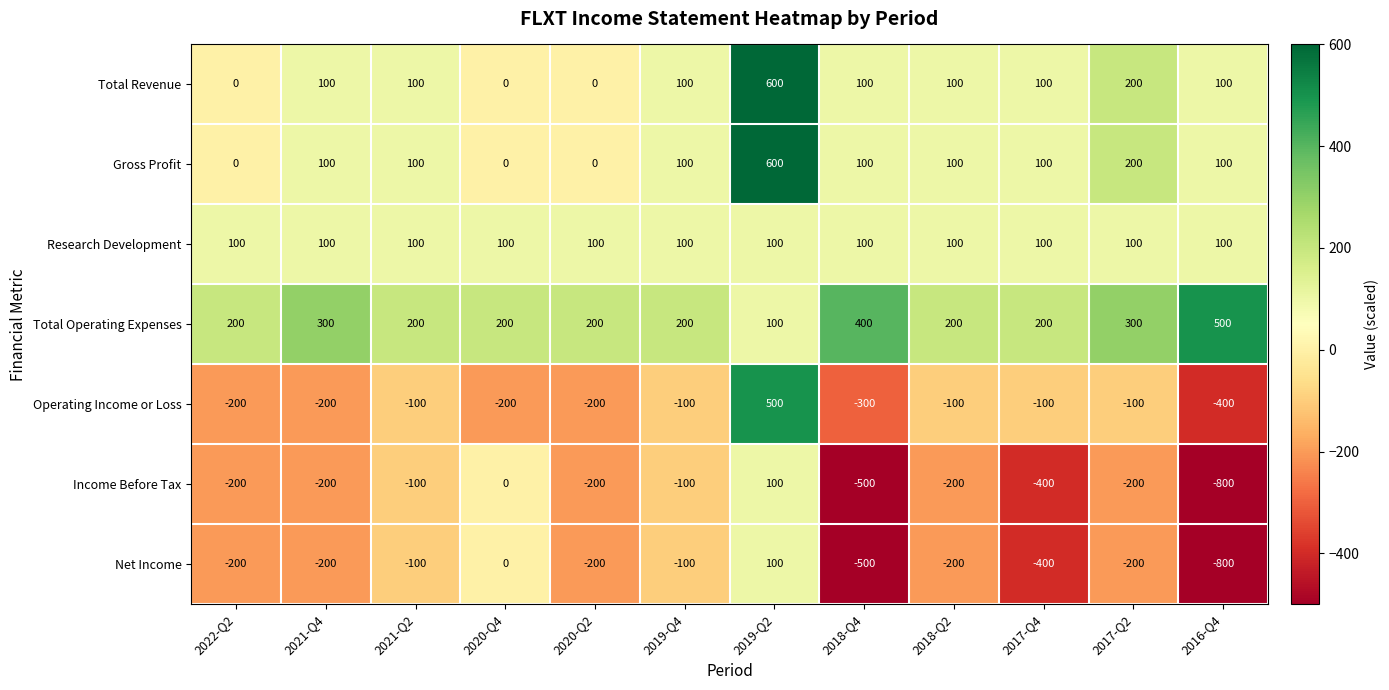

Which series has the largest total across all categories?

Total Operating Expenses